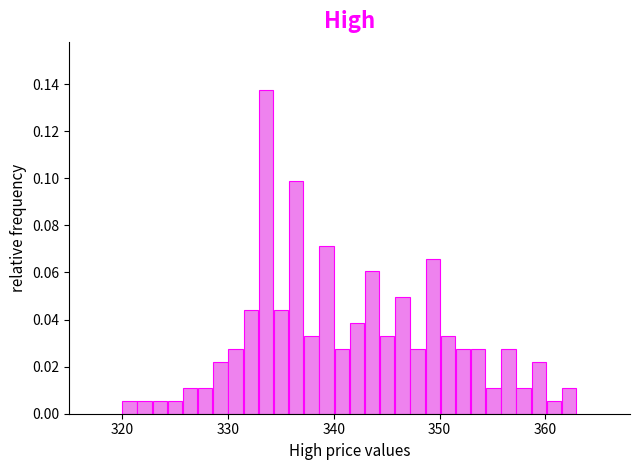

Read against the x-axis, roughly where is the centre of the tallest bar?

334